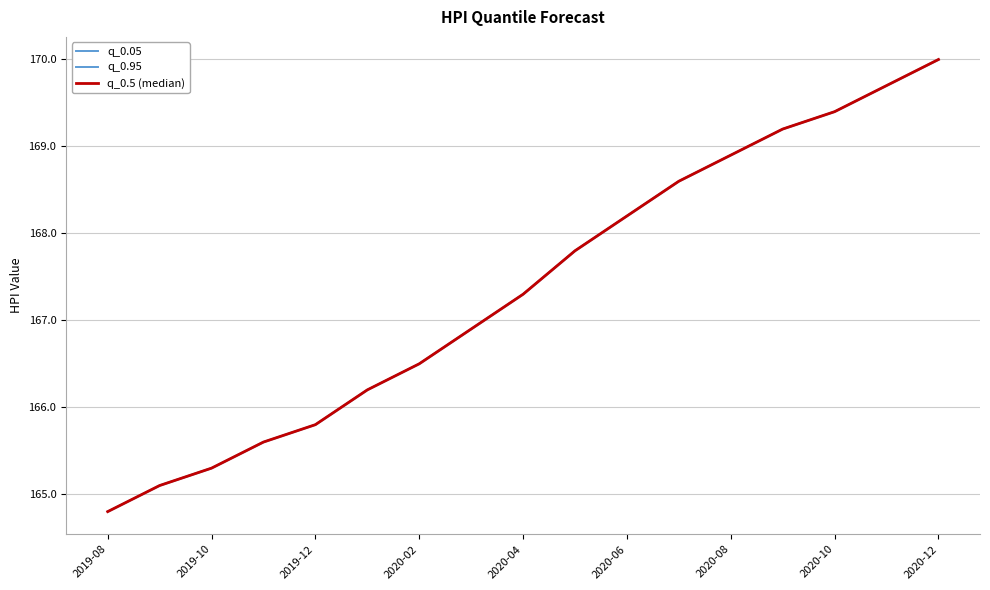

What position from the left is 15?

16